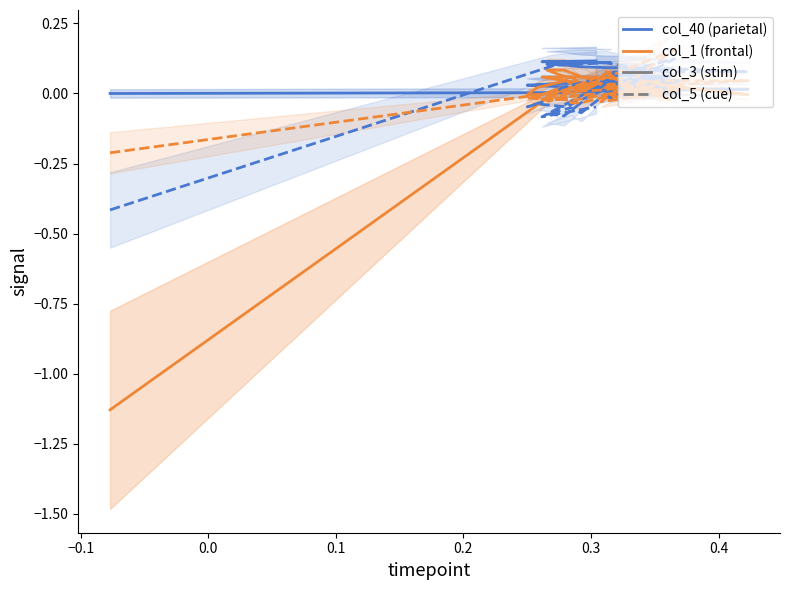

True or false: col_5 (frontal cue) has a value of 0.0 at 17.

False